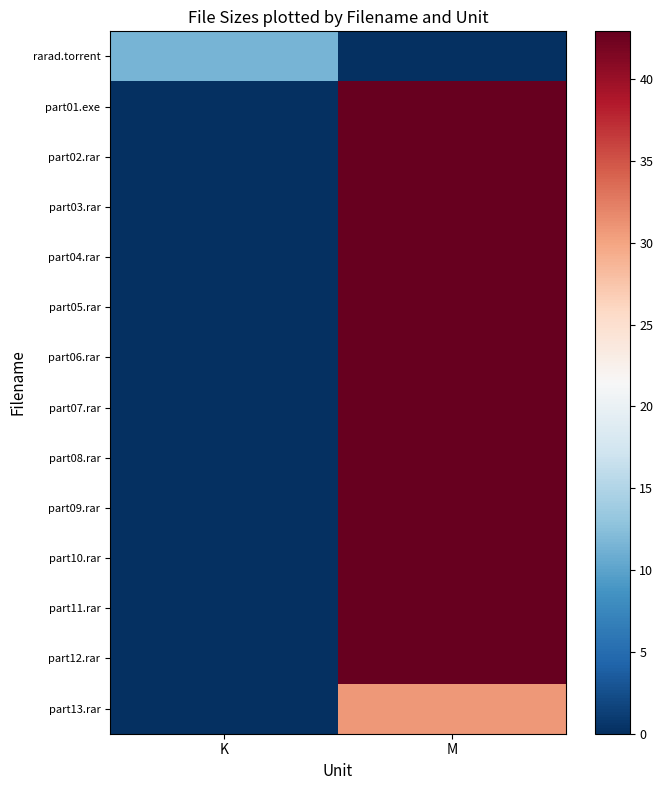

Which series has the largest total across all categories?

part01.exe